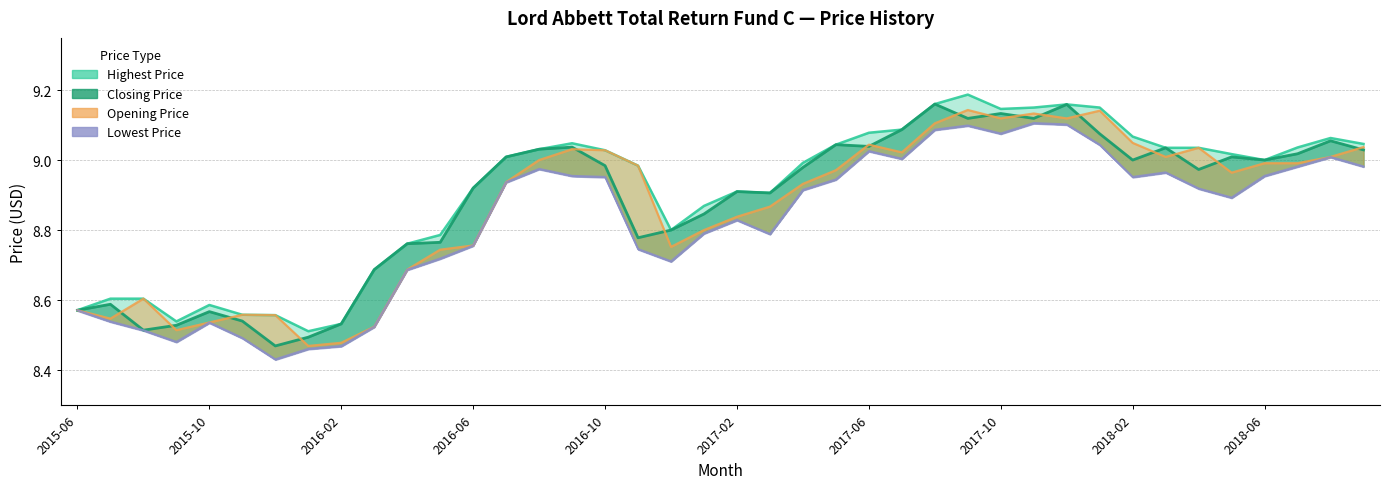

What is the label of the 20th point from the right?

2017-02